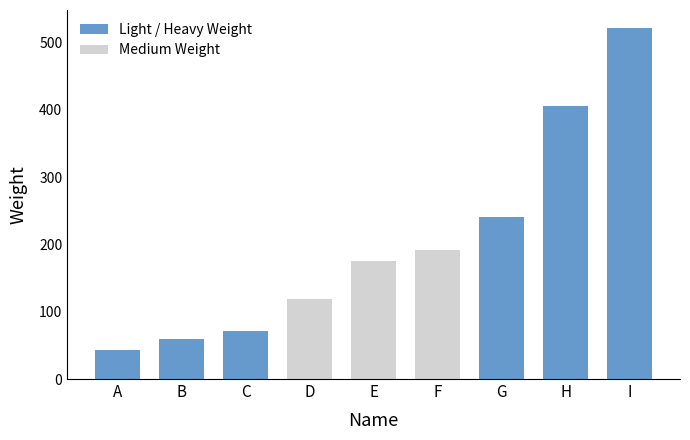

Does the chart contain stacked bars?

No